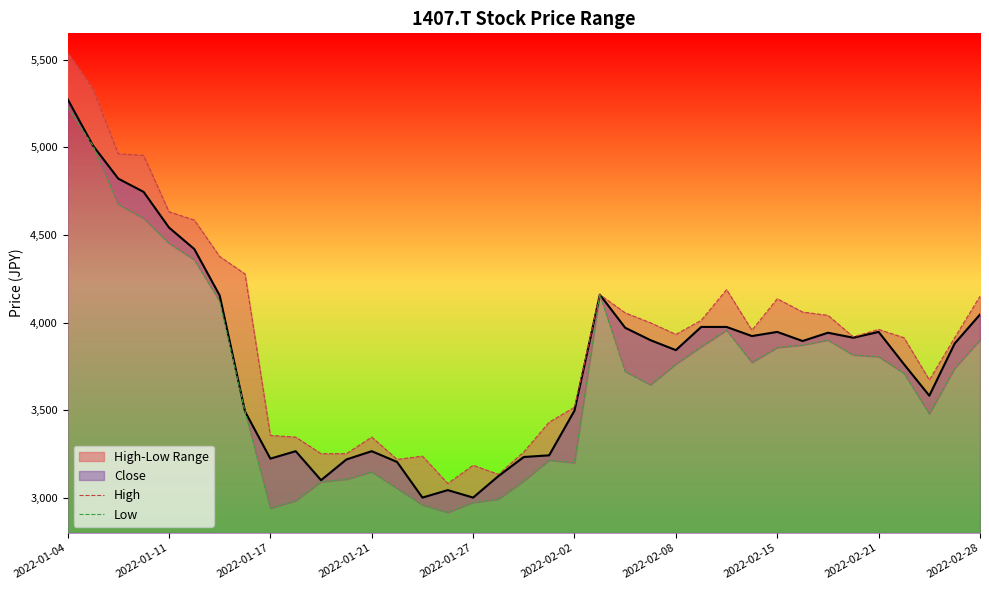

Is the value of Low at 16 greater than the value of High at 26?

No